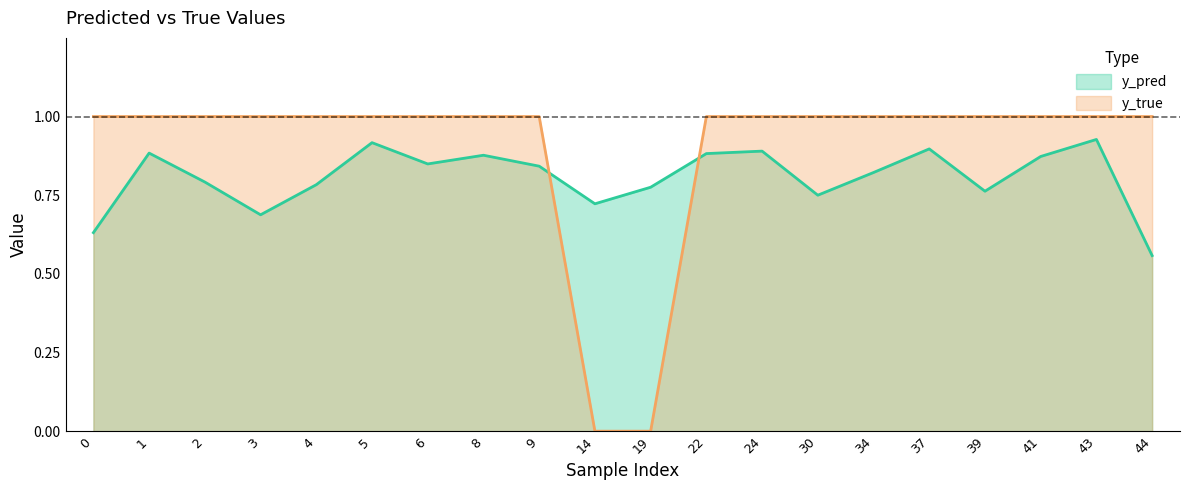

The value of y_true at 5 is 1.0. True or false?

True